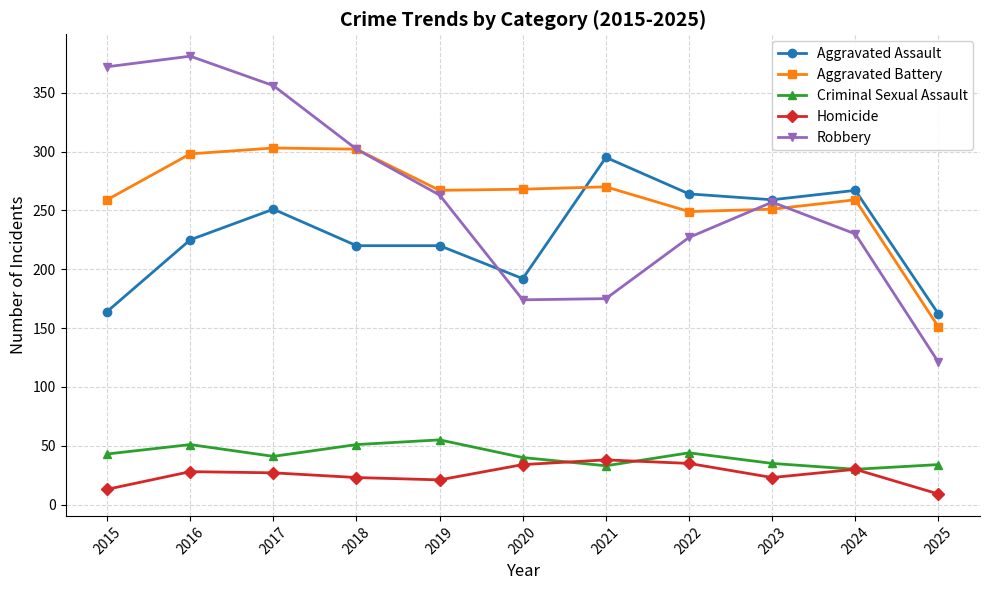

What are all the series names shown in the legend?

Aggravated Assault, Aggravated Battery, Criminal Sexual Assault, Homicide, Robbery